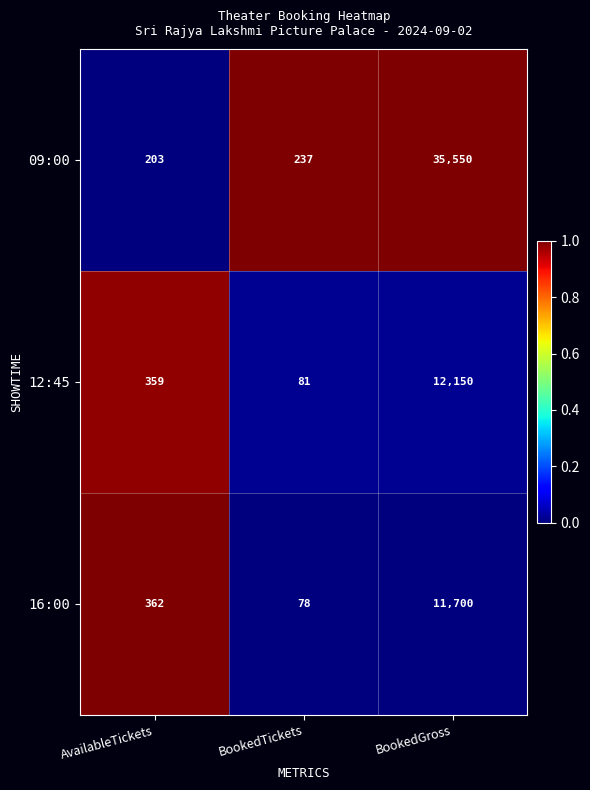

Count the number of data series in this chart.

3